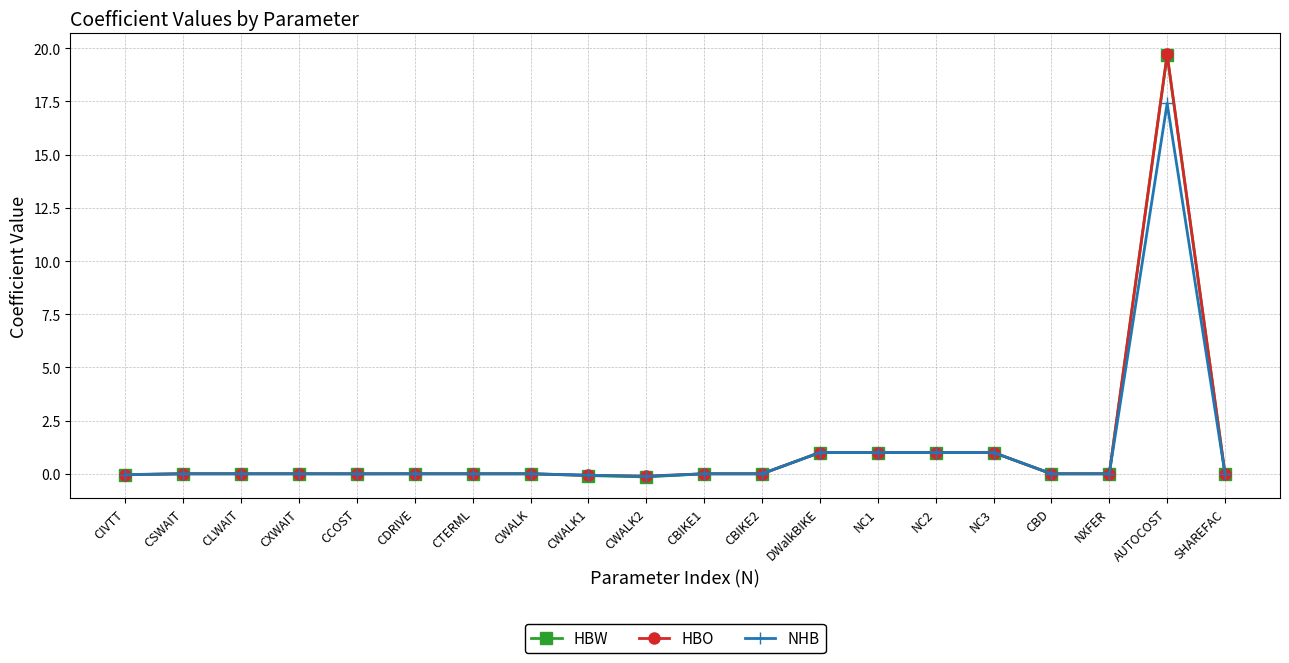

What is the greatest value displayed?

19.7